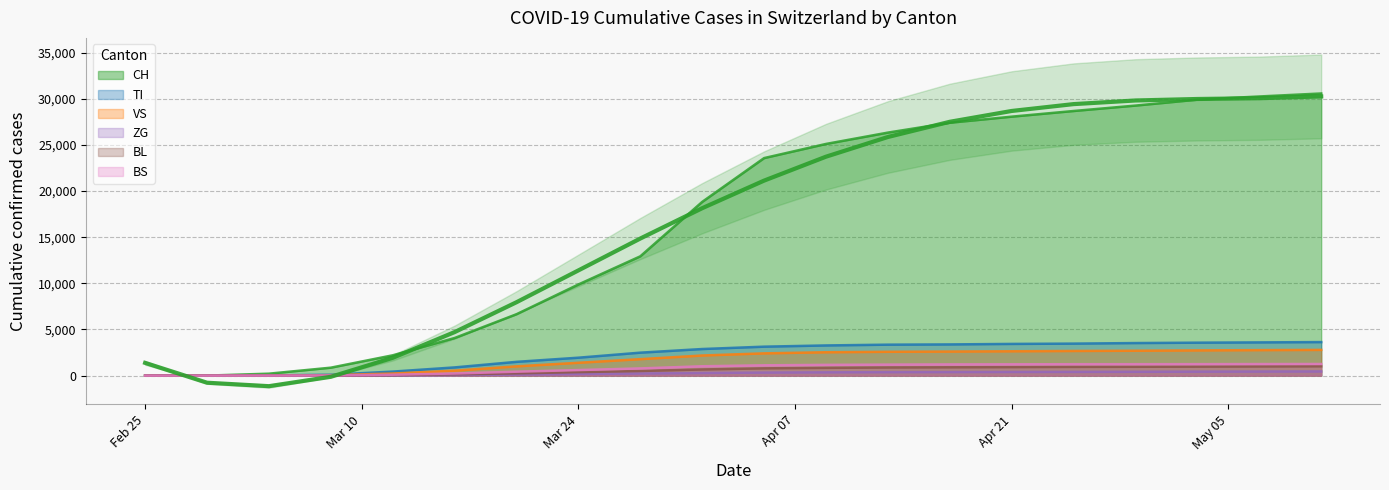

How many values in the CH series are below 23574?

10